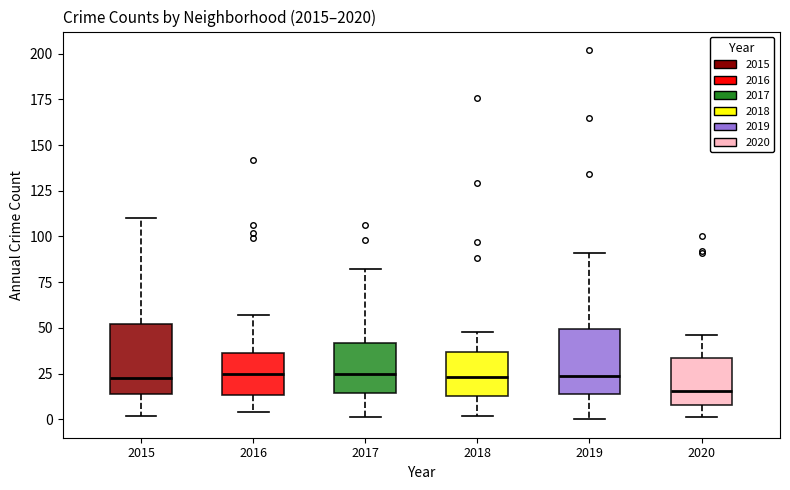

Reading left to right, transcribe this box plot: for each box, give where its median line is, the range the box spans, and where its two whiskers end, as read against the y-axis. The values are not printed on the chart, so give them approximately, as read against the axis.

2015: median 25, box 15 to 50, whiskers 0 to 110
2016: median 25, box 15 to 35, whiskers 5 to 55
2017: median 25, box 15 to 40, whiskers 0 to 80
2018: median 25, box 15 to 35, whiskers 0 to 50
2019: median 25, box 15 to 50, whiskers 0 to 90
2020: median 15, box 10 to 35, whiskers 0 to 45